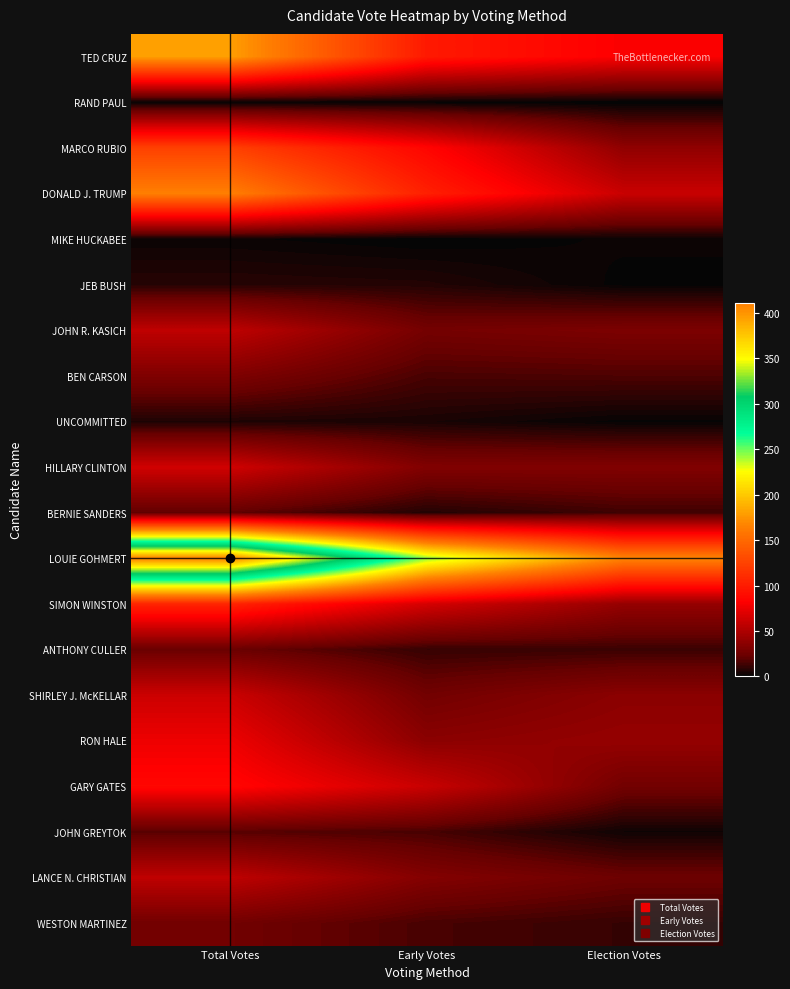

At how many categories does at least one series exceed 237?

2